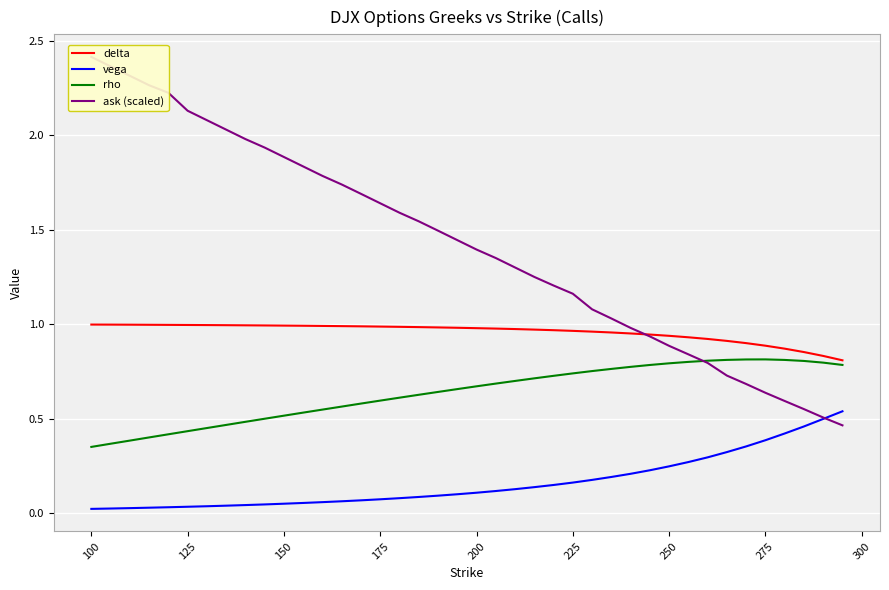

Does the chart display data point markers on the line(s)?

No